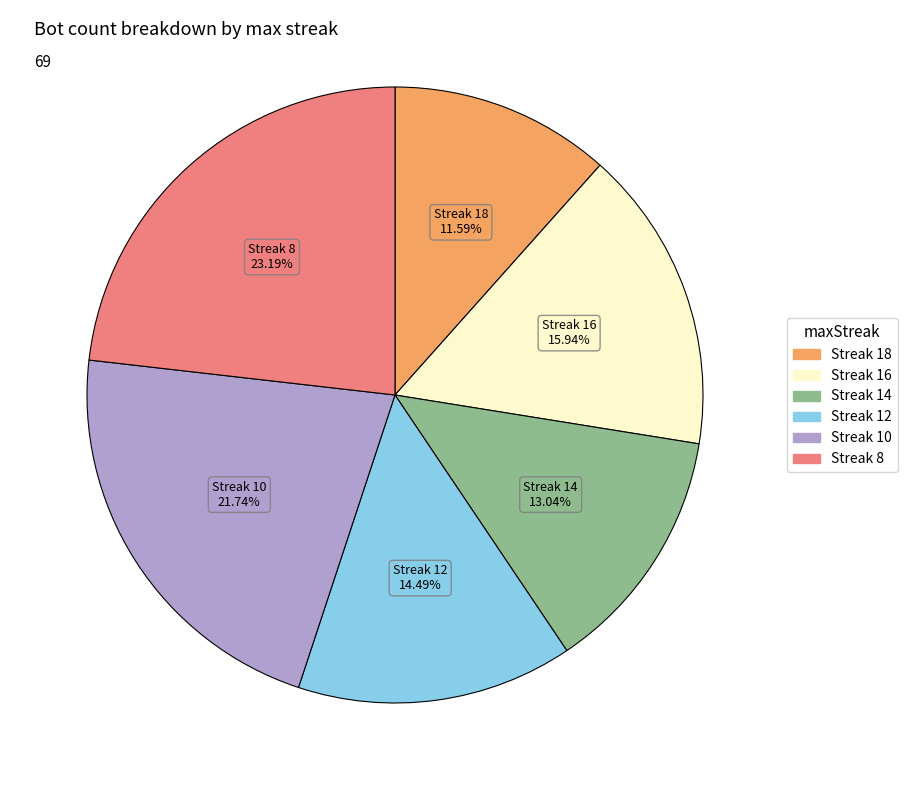

How many slices are in this pie chart?

6